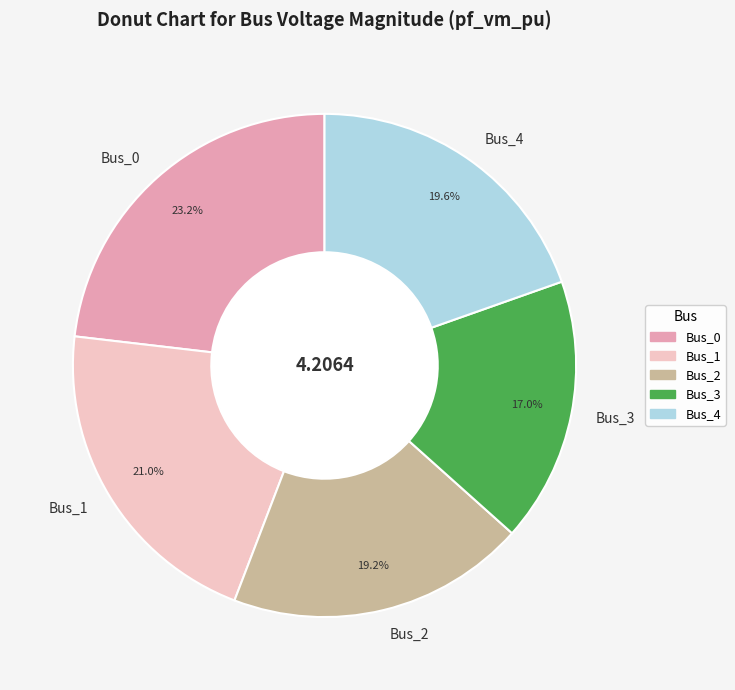

What is the smallest slice in the pie chart?

Bus_3